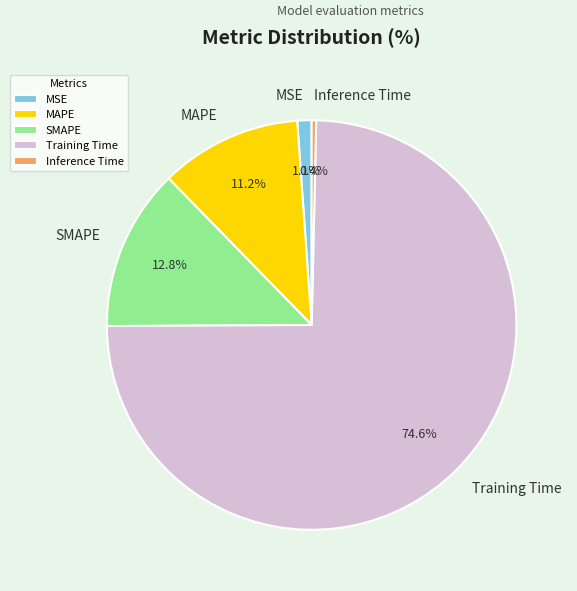

Between MAPE and Inference Time, which is larger?

MAPE